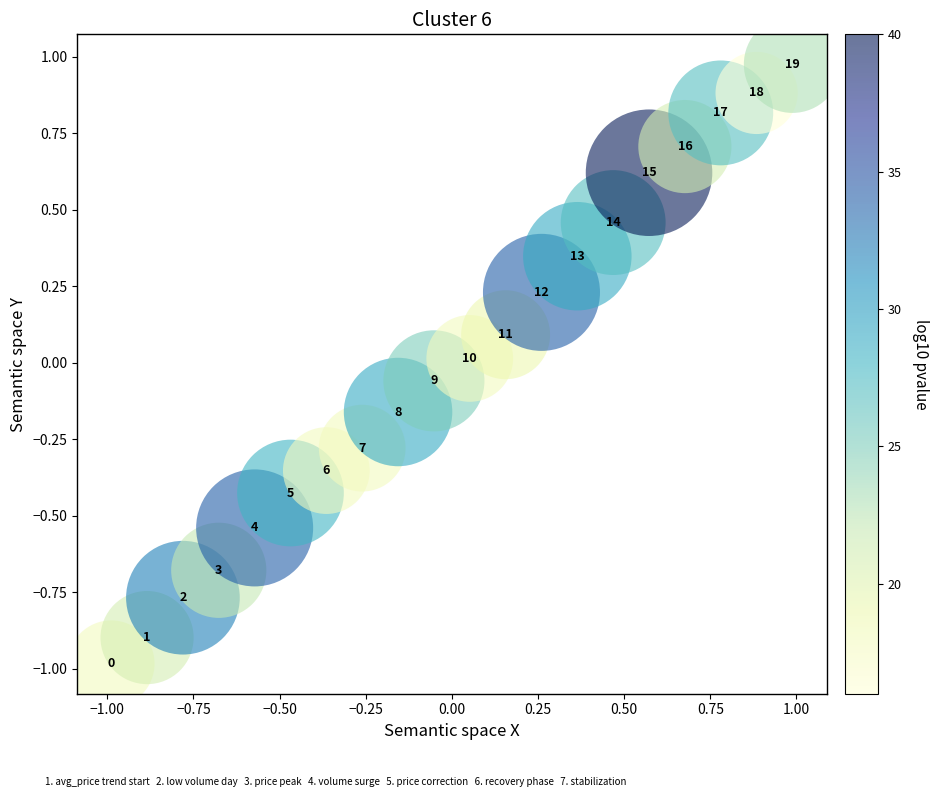

What is the range of X values (max minus min)?

2.0